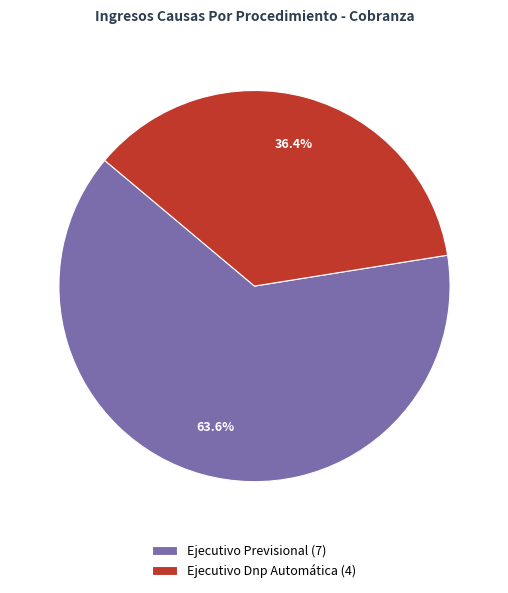

Does any single category account for the majority?

Yes